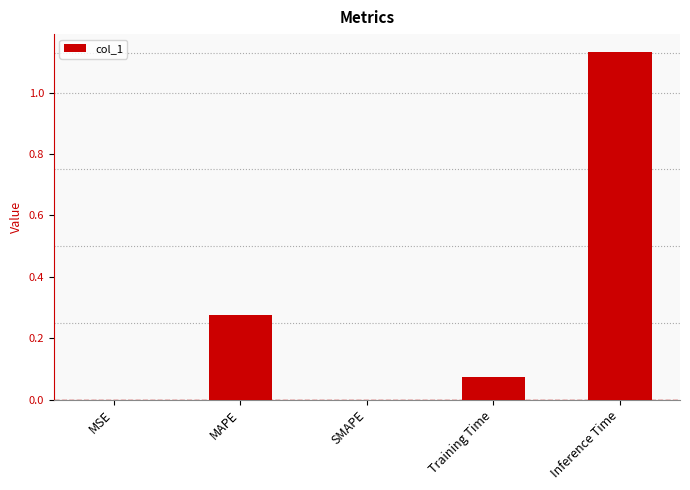

How many categories are shown in the chart?

5